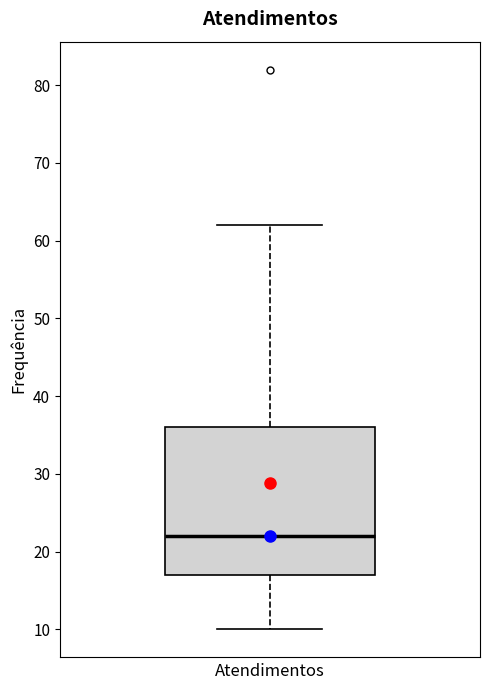

Where does the upper whisker of the box end on the y-axis? The values are not printed on the chart, so give them approximately, as read against the axis.

62